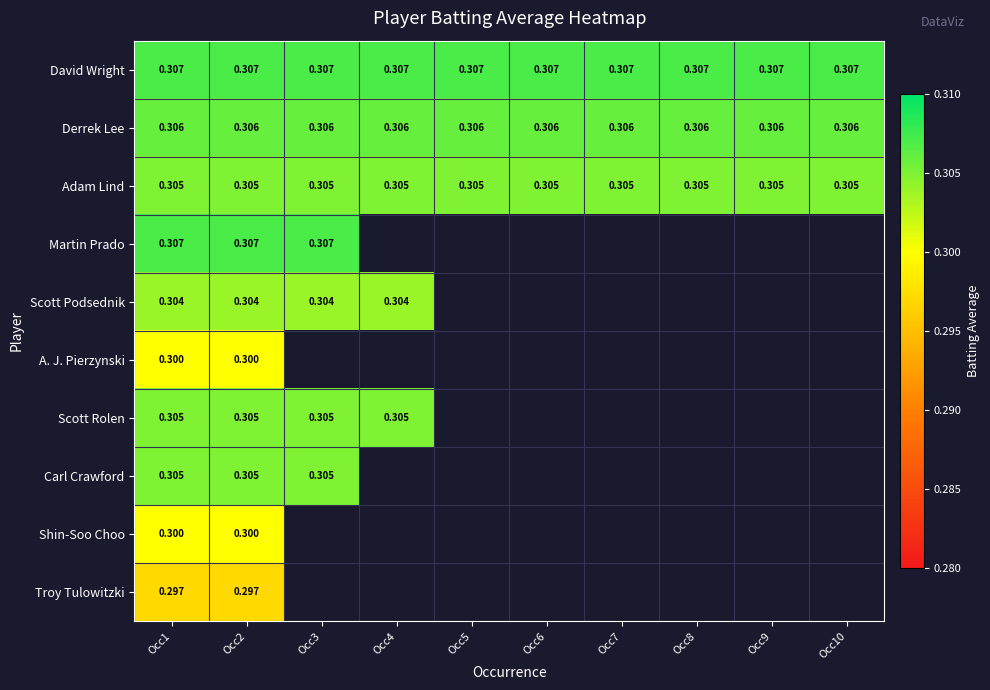

What is the approximate value of Shin-Soo Choo at Occ2?

0.3